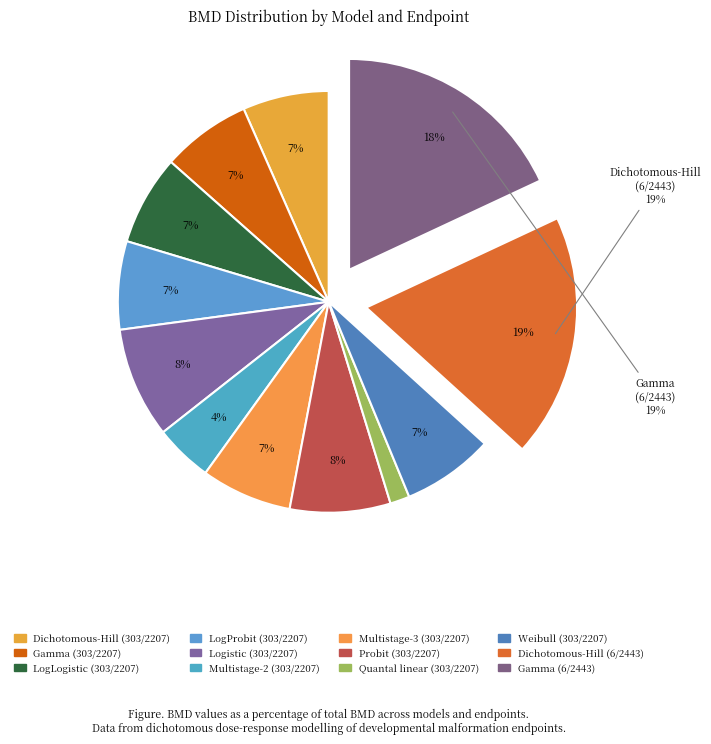

Does any single category account for the majority?

No